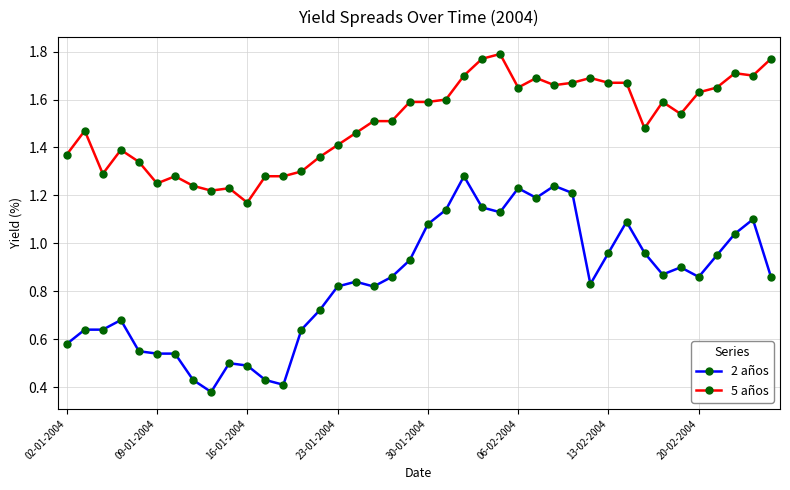

True or false: 2 años and 5 años intersect in this chart.

False